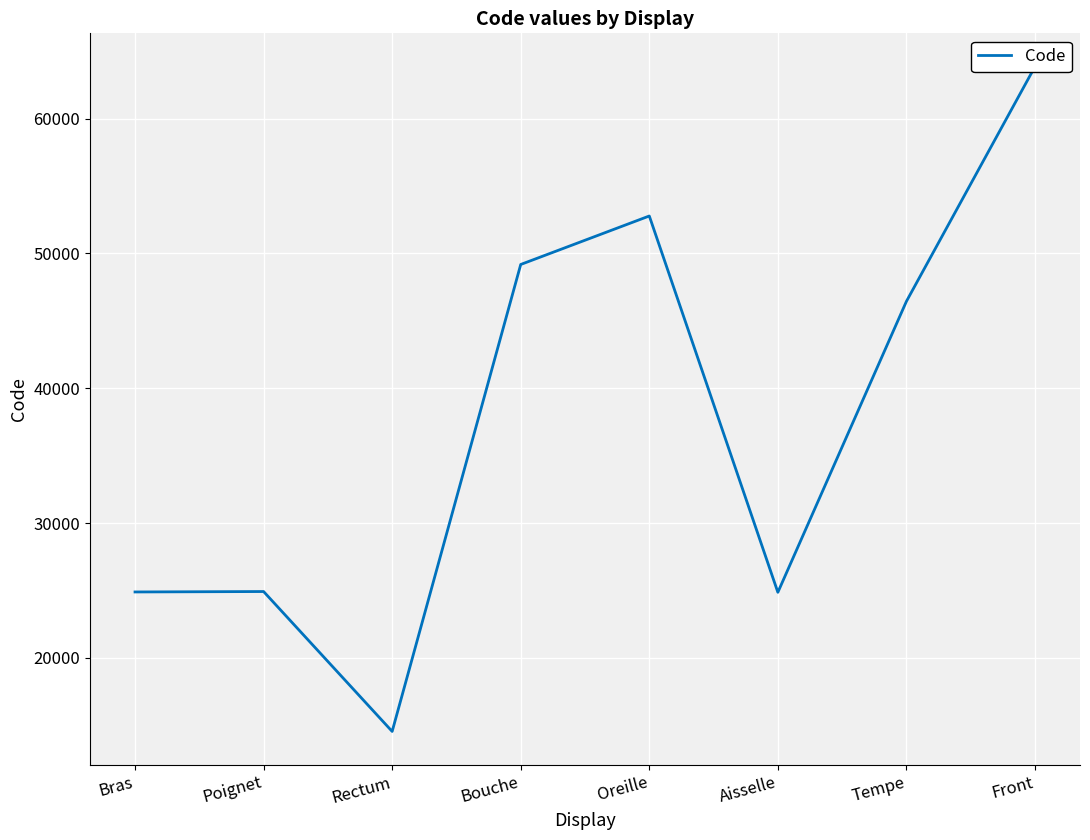

How many data points does each series have?

8